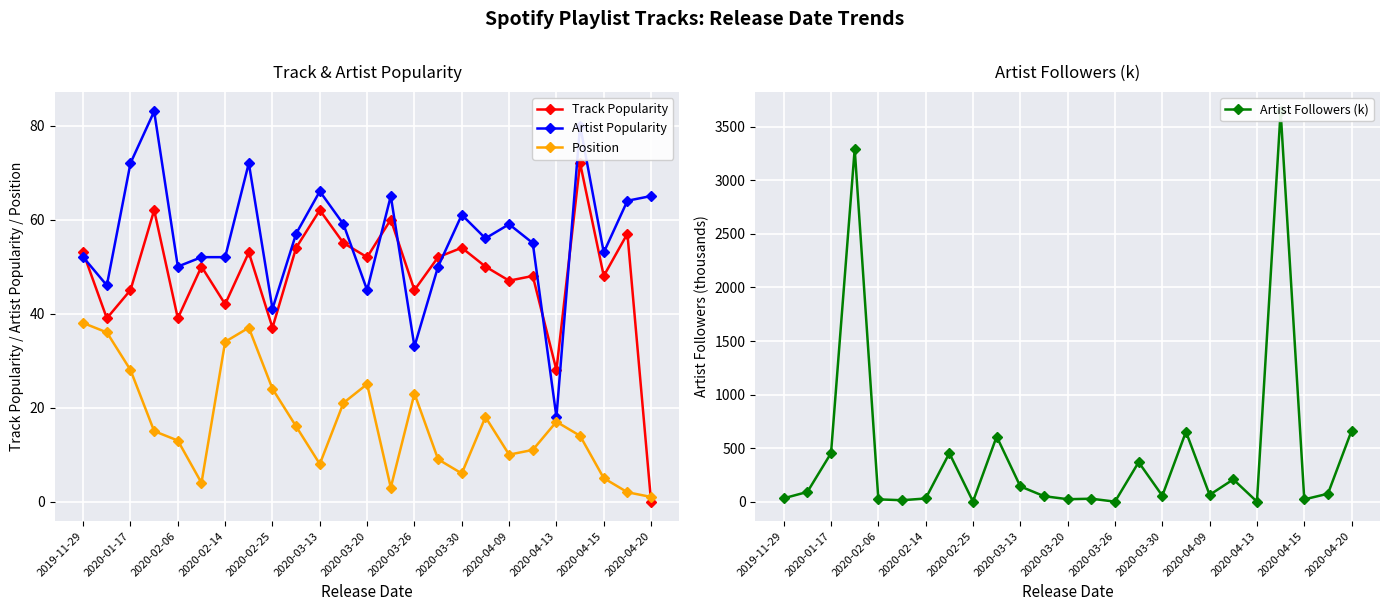

How many intersections are there between Track Popularity and Position?

1